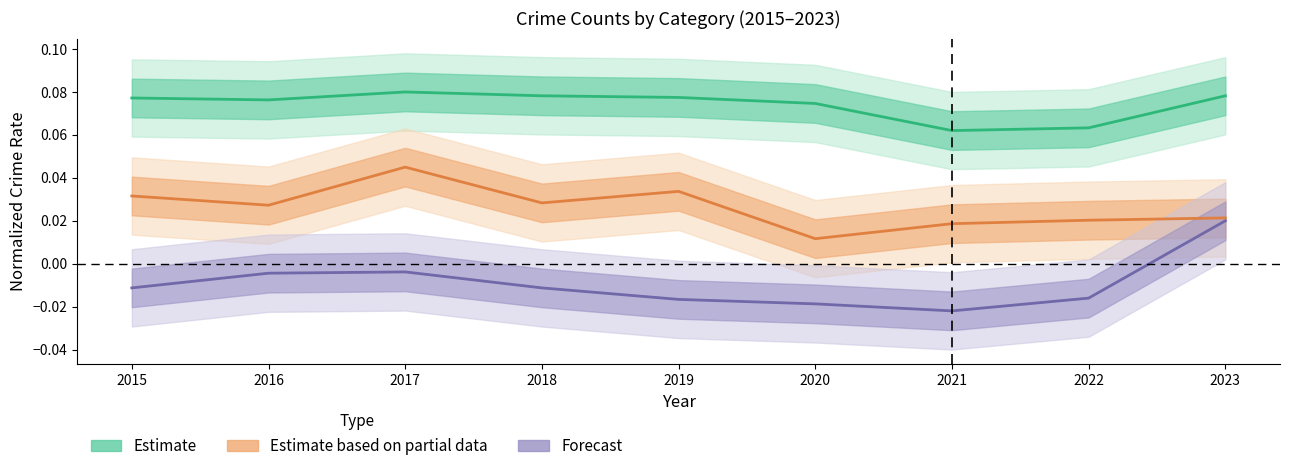

True or false: Theft (Estimate) and Burglary (Partial) cross at least once.

False